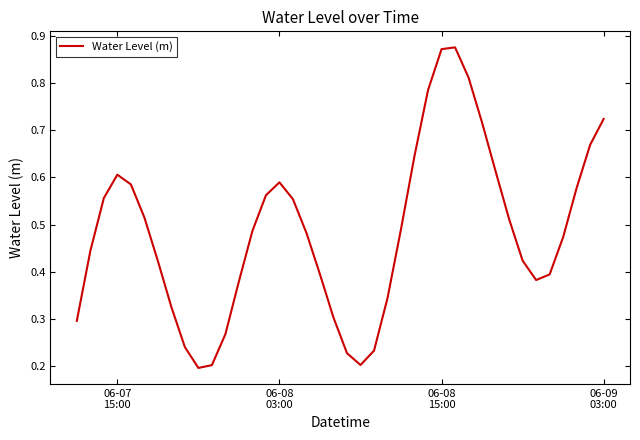

What is the greatest value displayed?

0.9